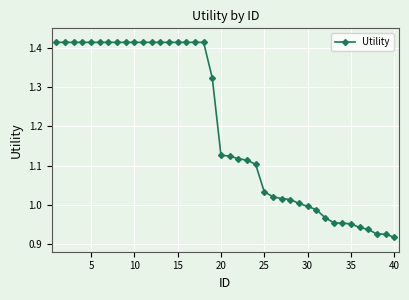

How many lines are shown in the chart?

1